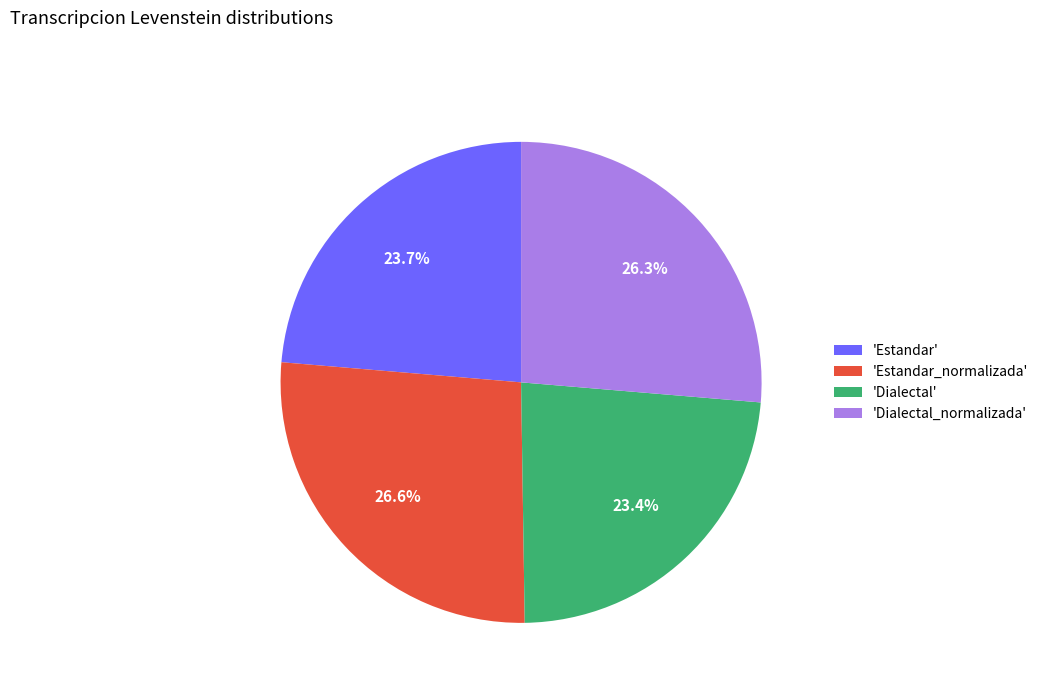

Does 'Dialectal' account for over 50% of the chart?

No